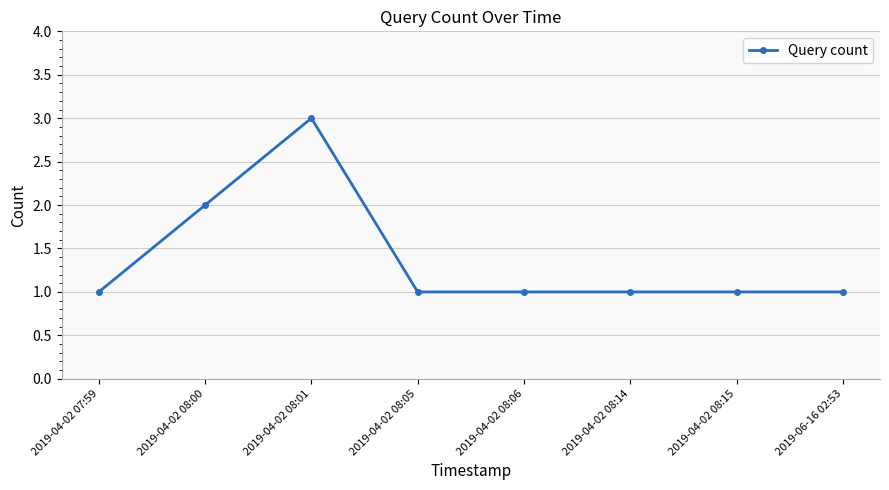

How many values are between 1 and 2?

7